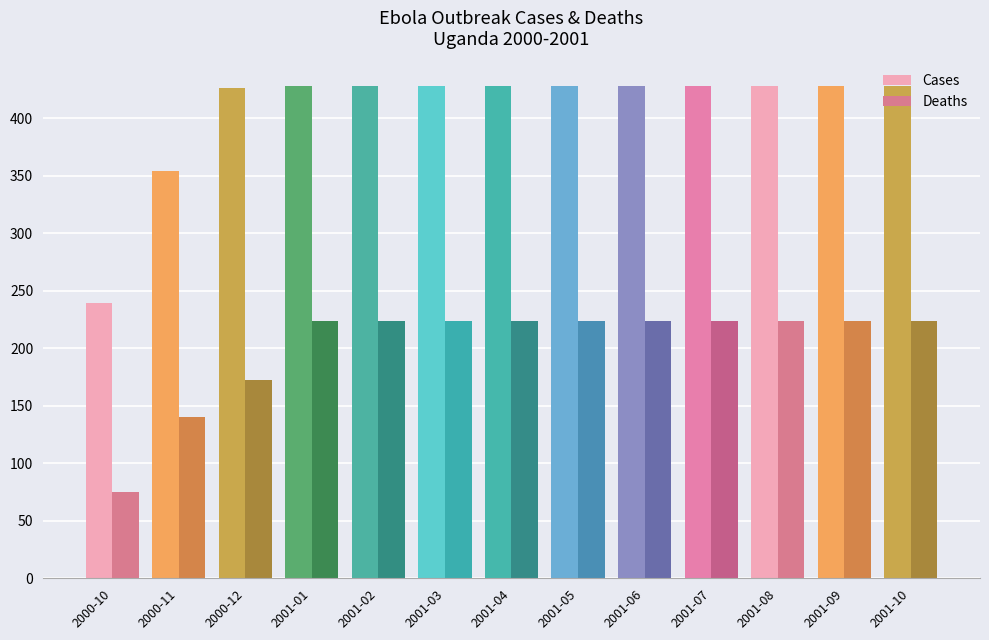

How many data points in Cases are less than 428?

3